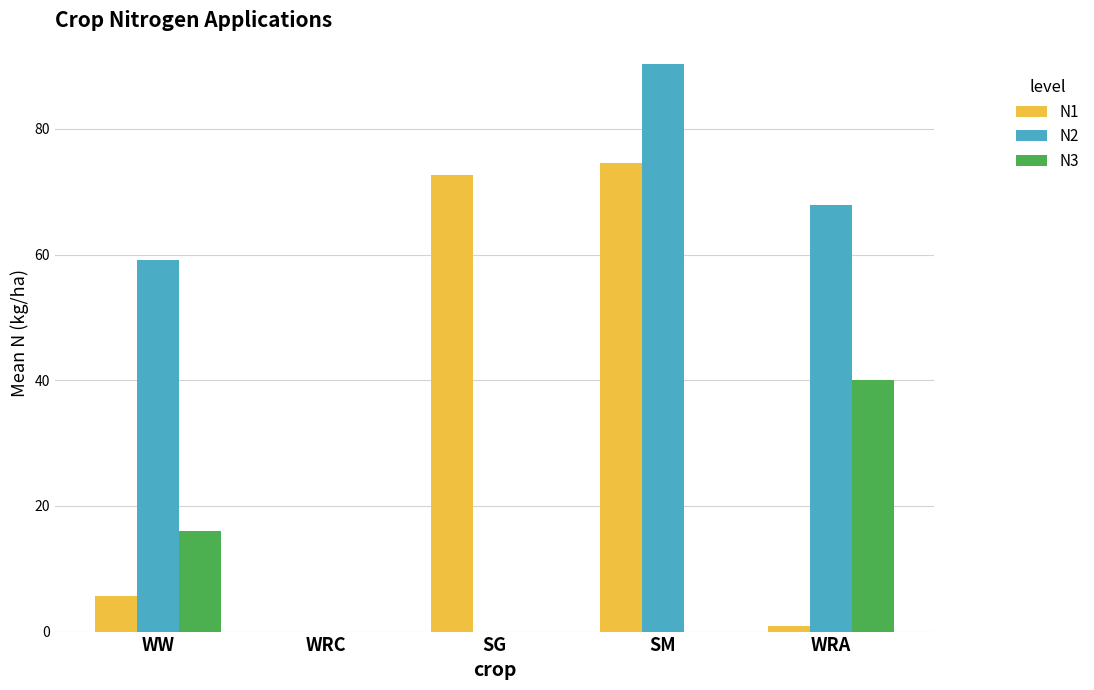

Which series has the widest spread of values?

N2